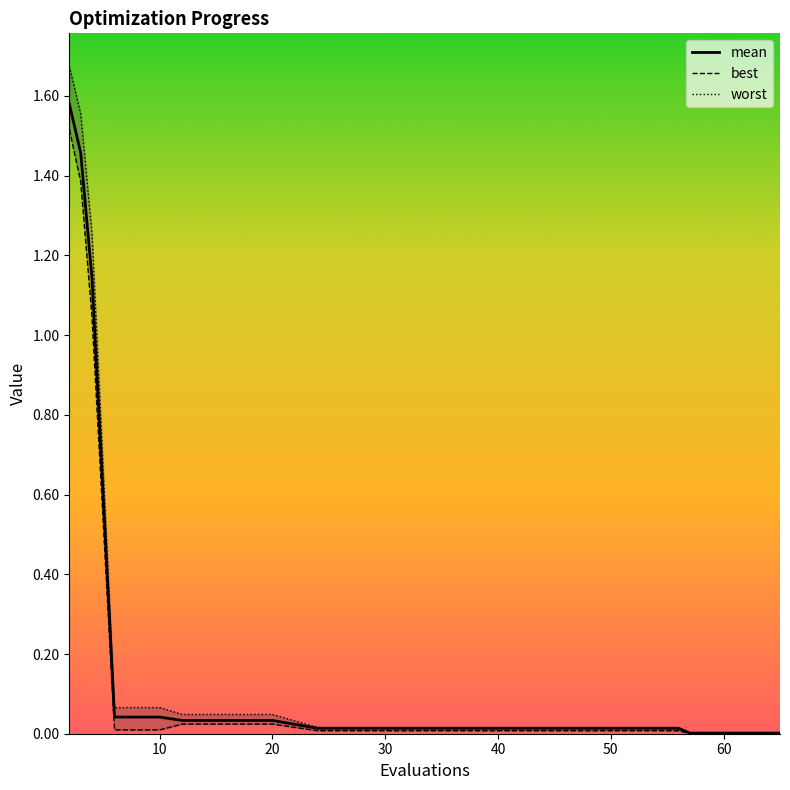

True or false: mean and worst cross at least once.

False